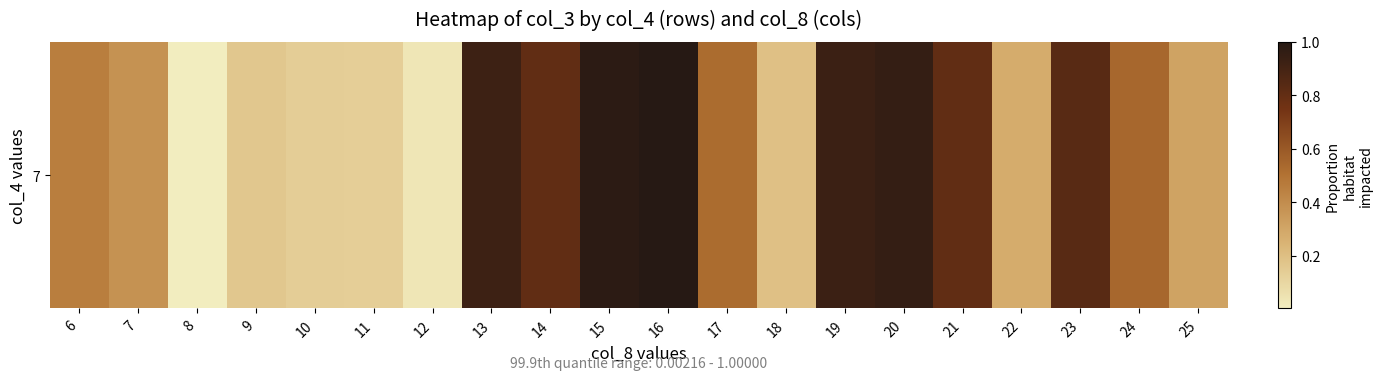

List the labels in order of value, largest first.

16, 15, 20, 19, 13, 23, 21, 14, 24, 17, 6, 7, 25, 22, 18, 9, 10, 11, 12, 8